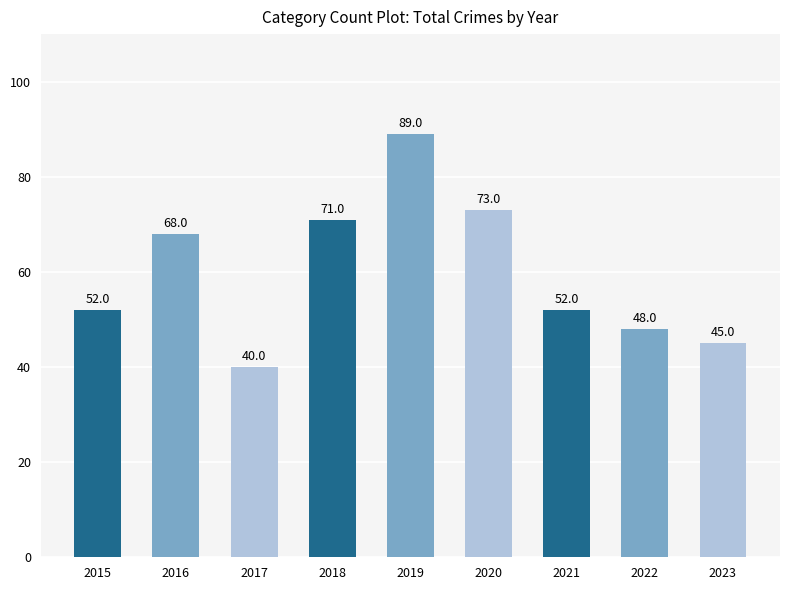

What value does the data have at 2016?

68